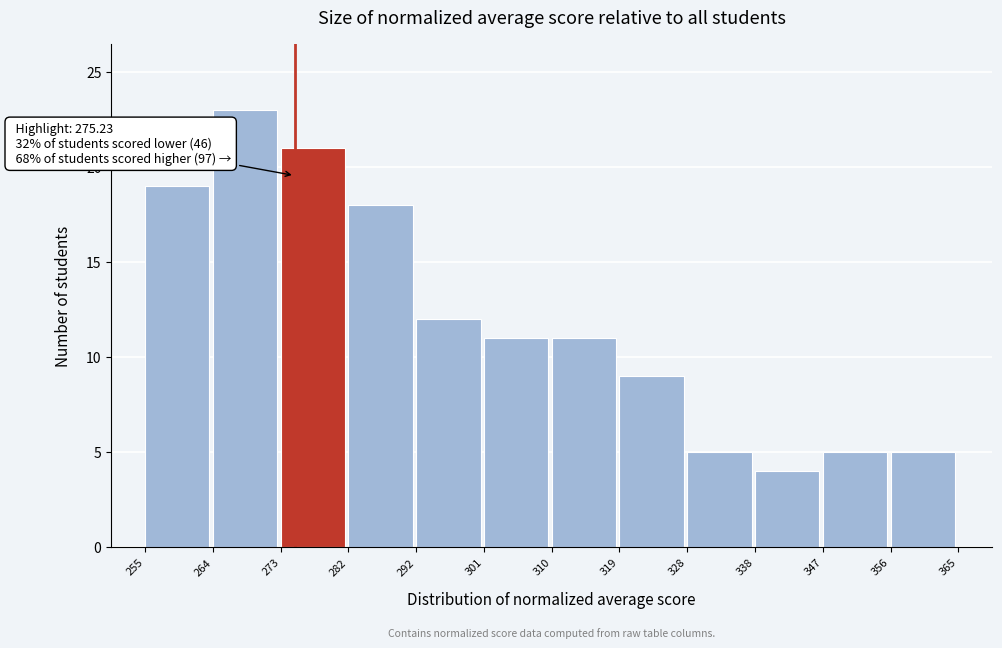

Over which range of the x-axis is the bar tallest?

264 to 273